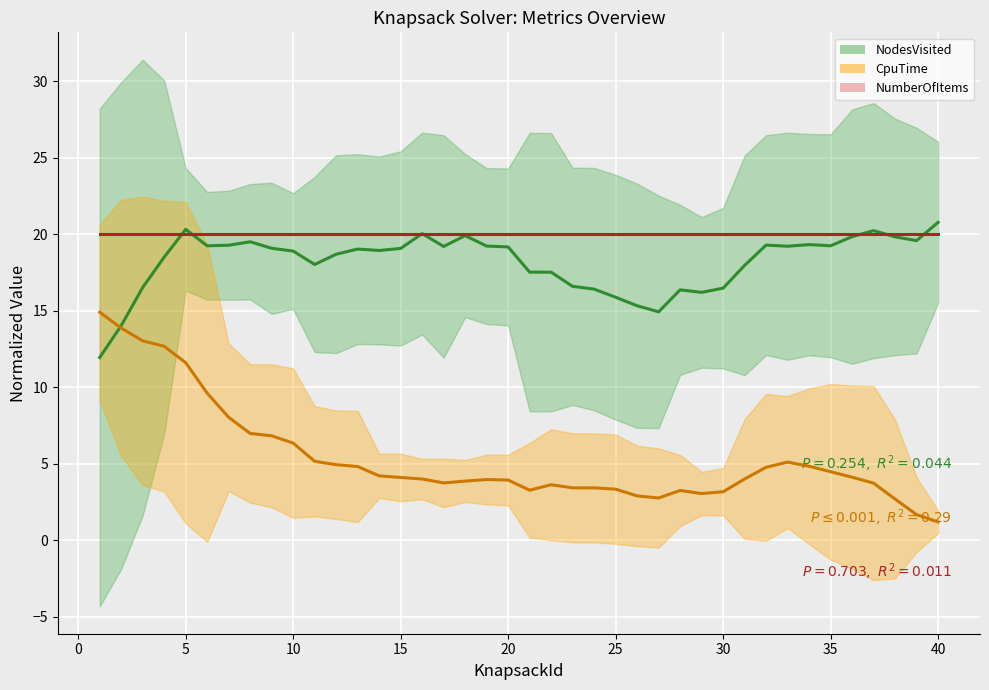

True or false: NodesVisited and CpuTime intersect in this chart.

True